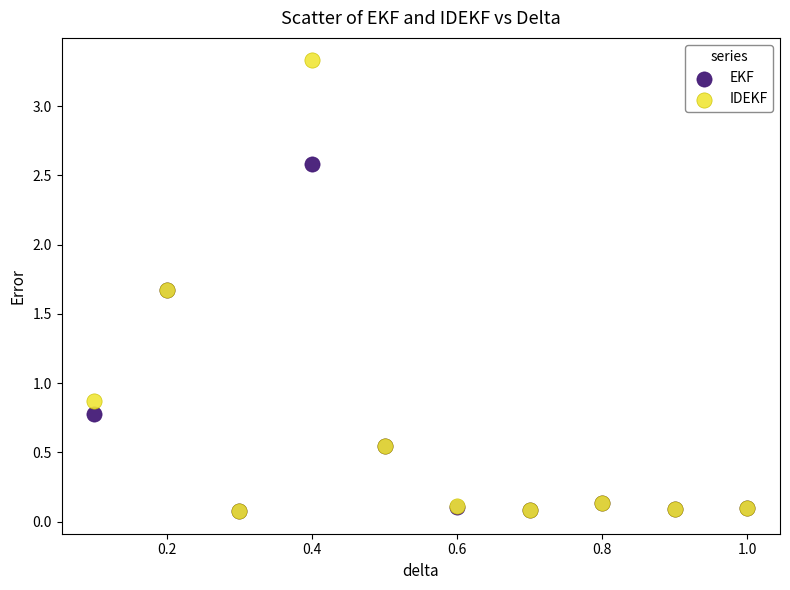

Which series has the widest spread of Y values?

IDEKF